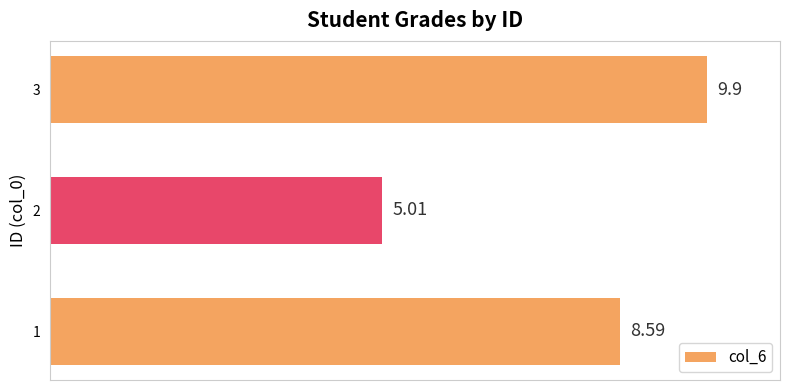

List the labels in order of value, smallest first.

2, 1, 3